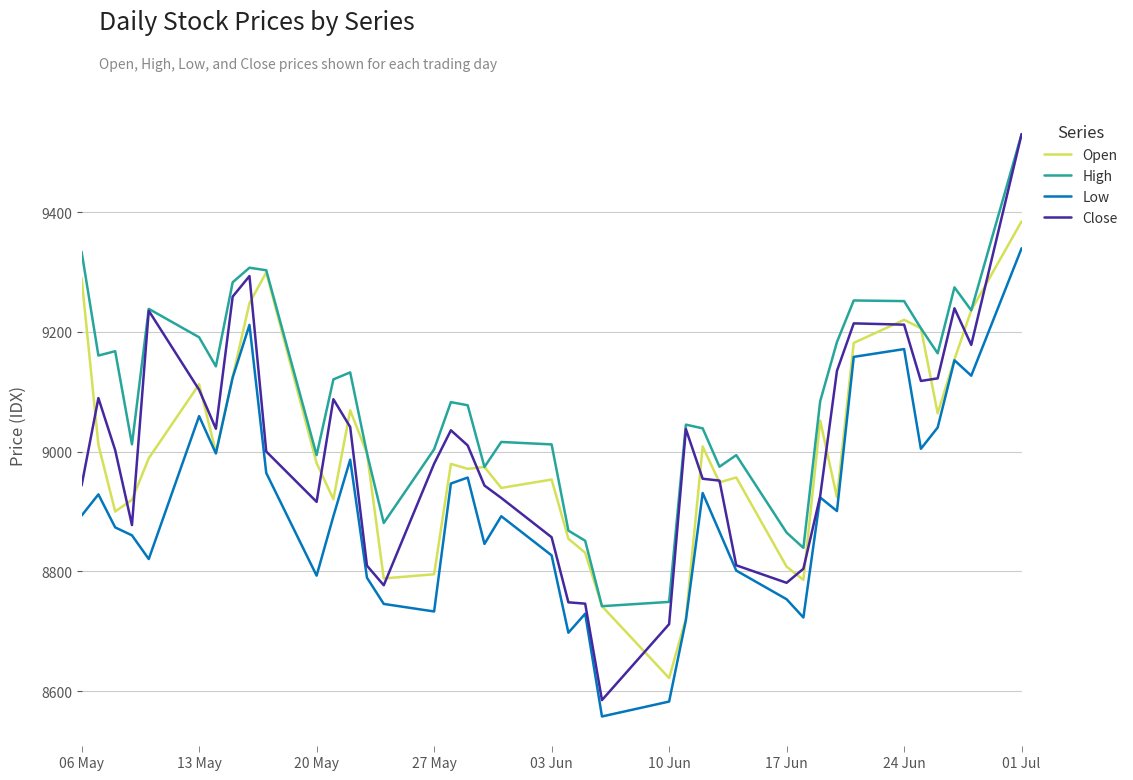

Which series has the widest spread of values?

Close